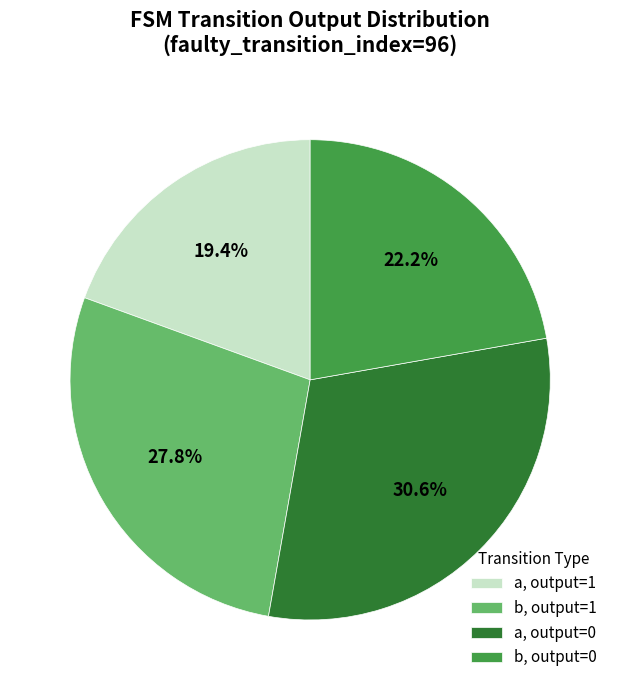

Between a, output=0 and a, output=1, which is larger?

a, output=0